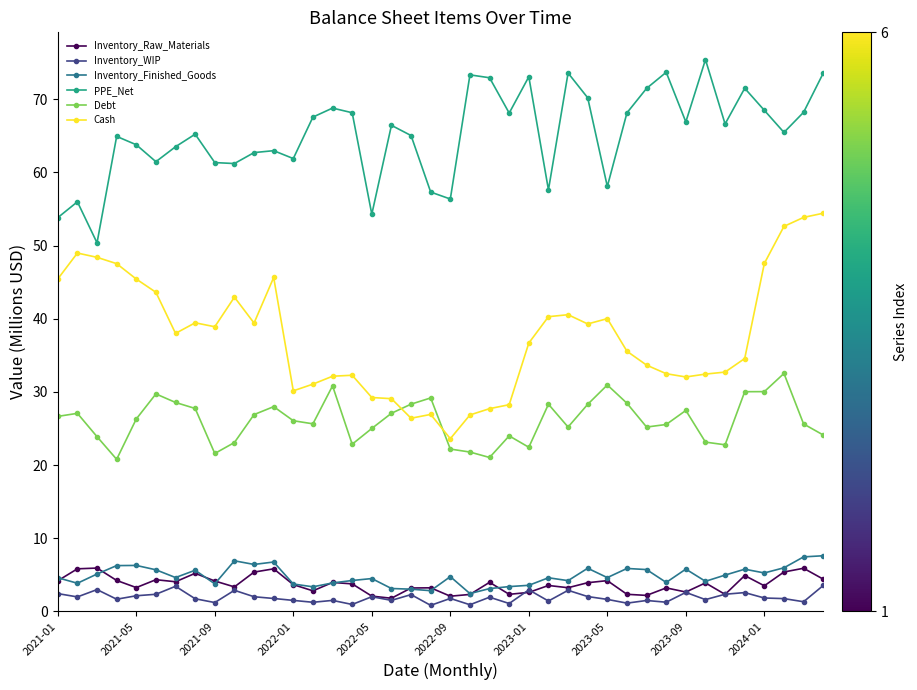

True or false: Inventory_WIP and PPE_Net intersect in this chart.

False